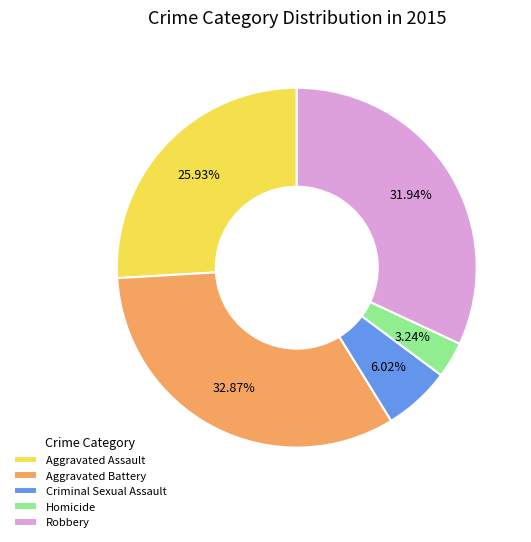

To the nearest percent, what is the combined percentage of Robbery and Criminal Sexual Assault?

38%